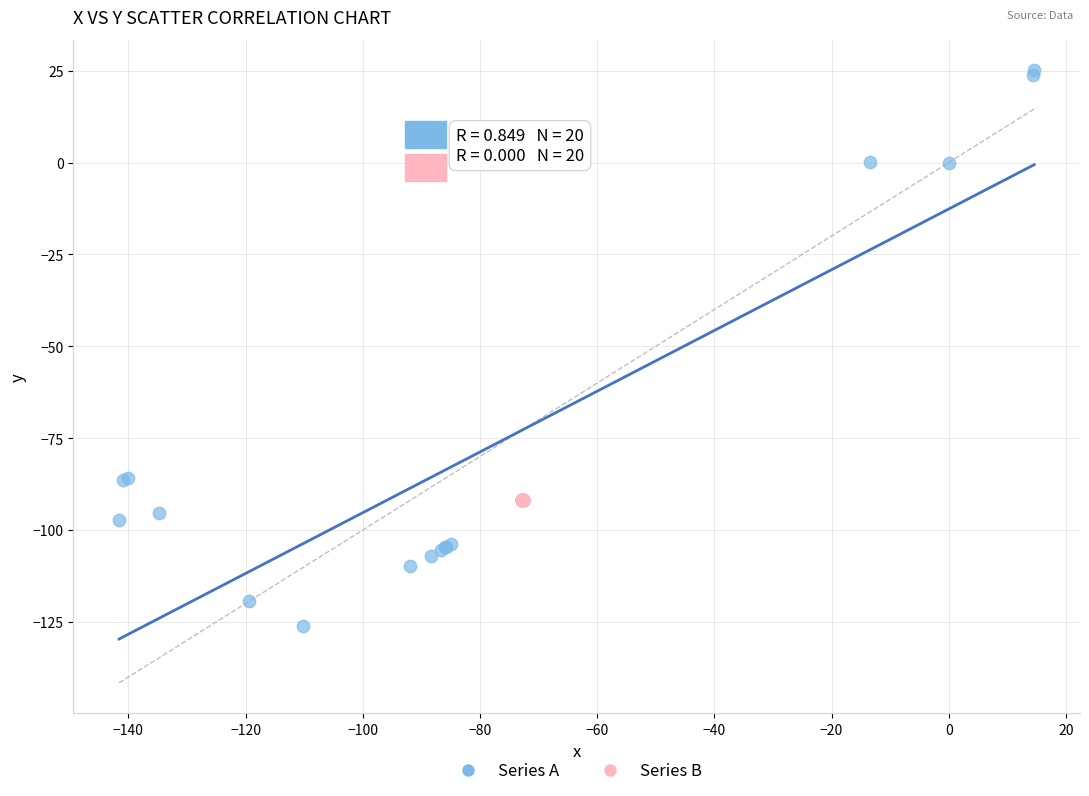

Which series contains the lowest Y value?

Series A